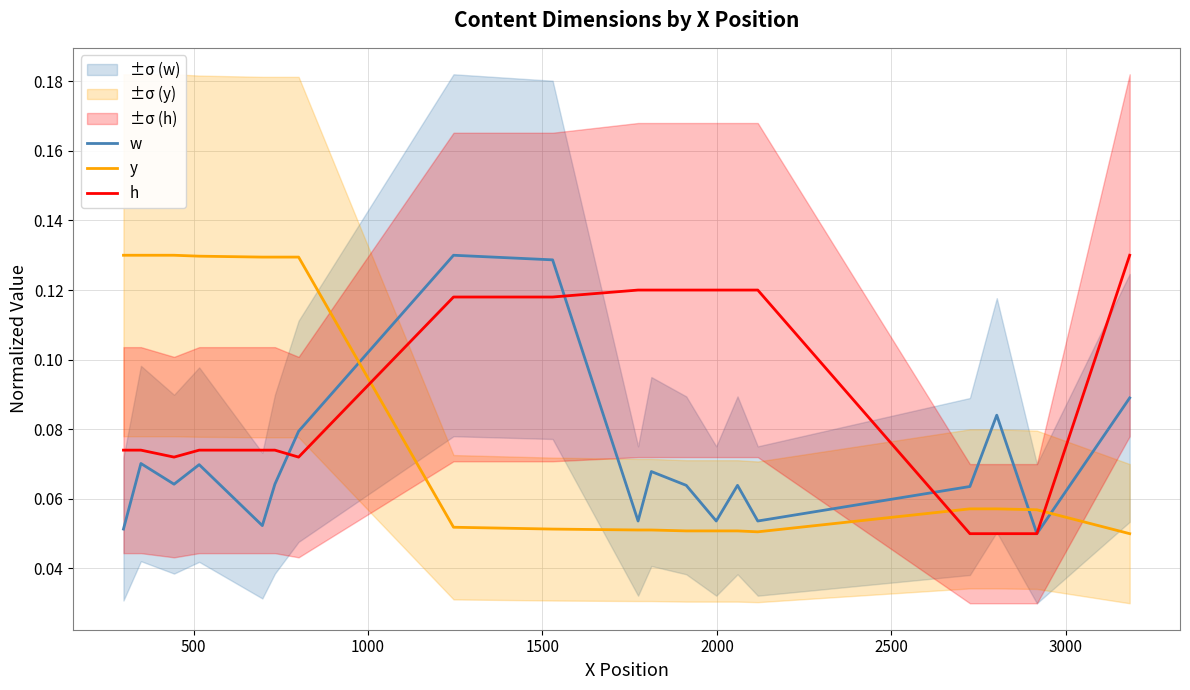

After their last crossing, which series has the higher values: y or w?

w